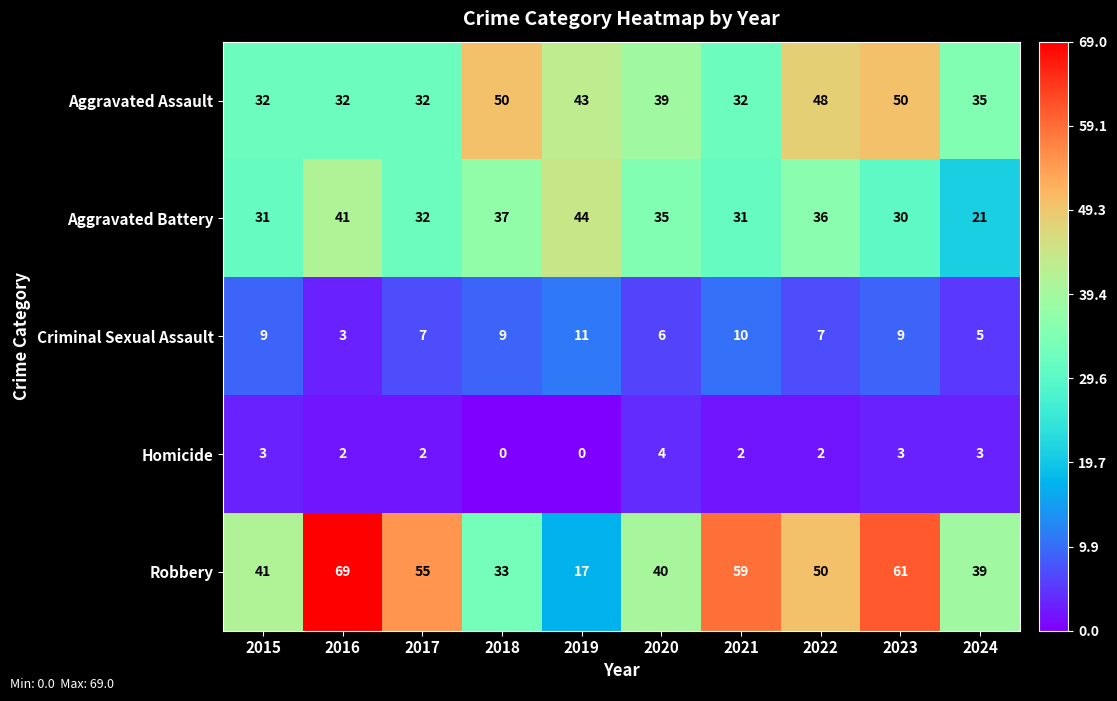

Which series has the largest range (max minus min)?

Robbery